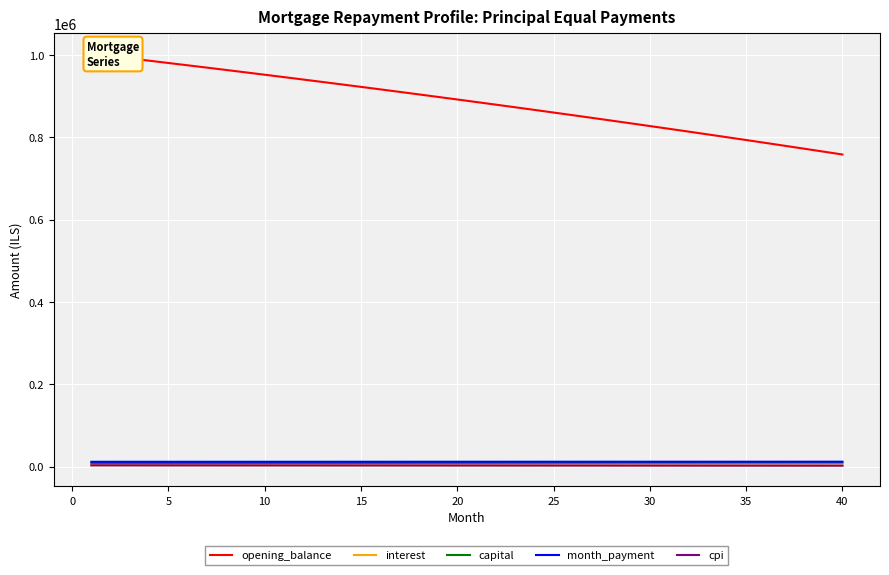

How many values in the opening_balance series are below 892148?

20